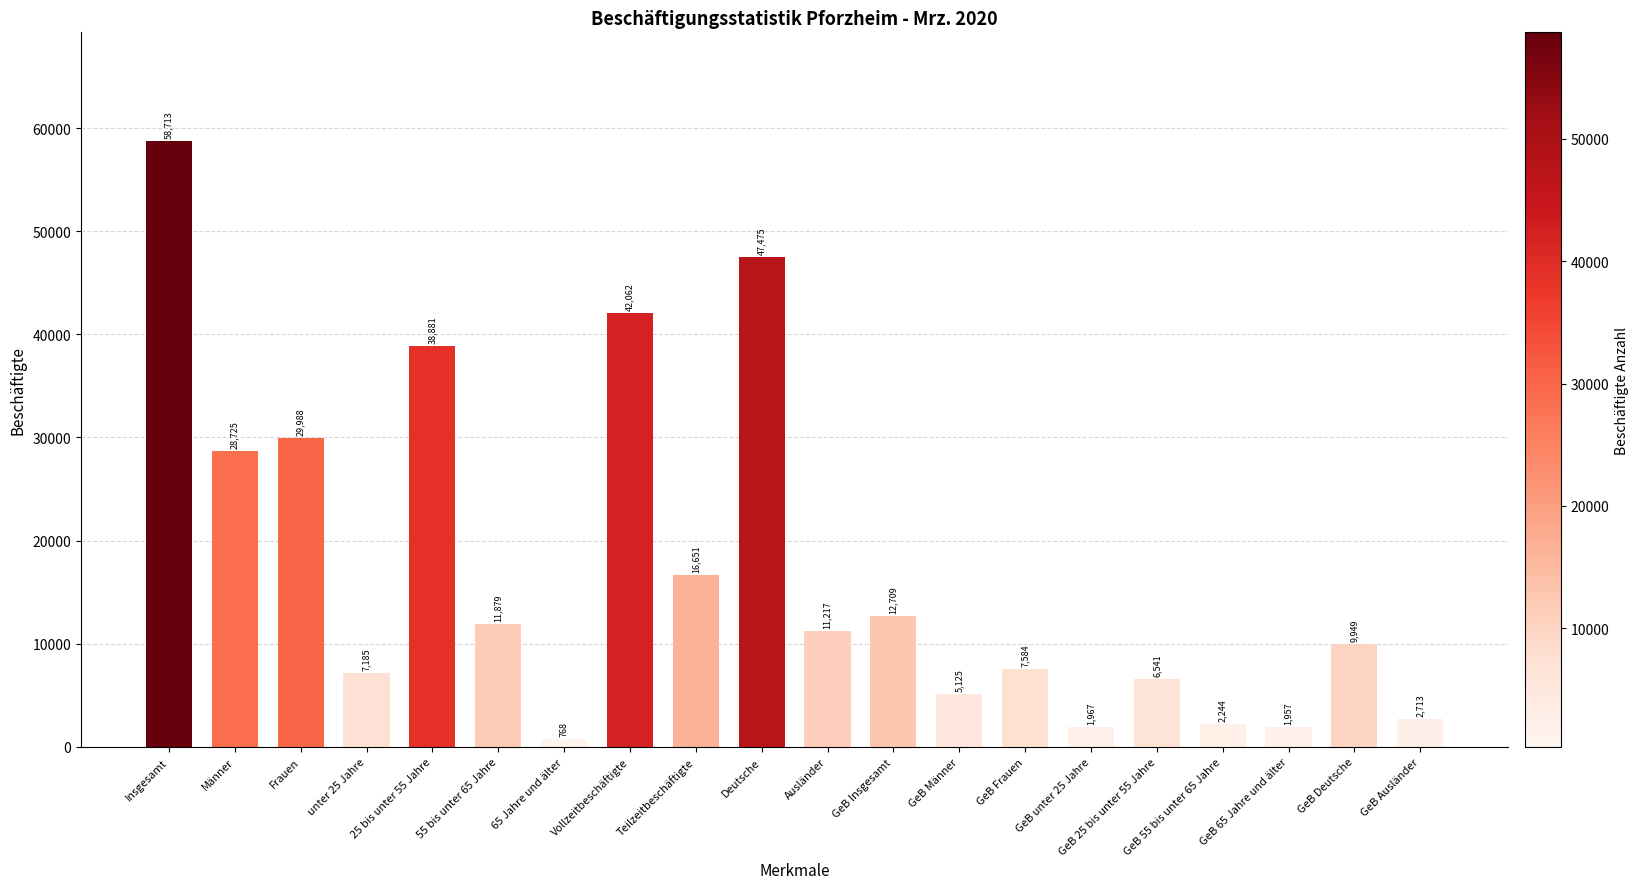

List the labels in order of value, smallest first.

65 Jahre und älter, GeB 65 Jahre und älter, GeB unter 25 Jahre, GeB 55 bis unter 65 Jahre, GeB Ausländer, GeB Männer, GeB 25 bis unter 55 Jahre, unter 25 Jahre, GeB Frauen, GeB Deutsche, Ausländer, 55 bis unter 65 Jahre, GeB Insgesamt, Teilzeitbeschäftigte, Männer, Frauen, 25 bis unter 55 Jahre, Vollzeitbeschäftigte, Deutsche, Insgesamt